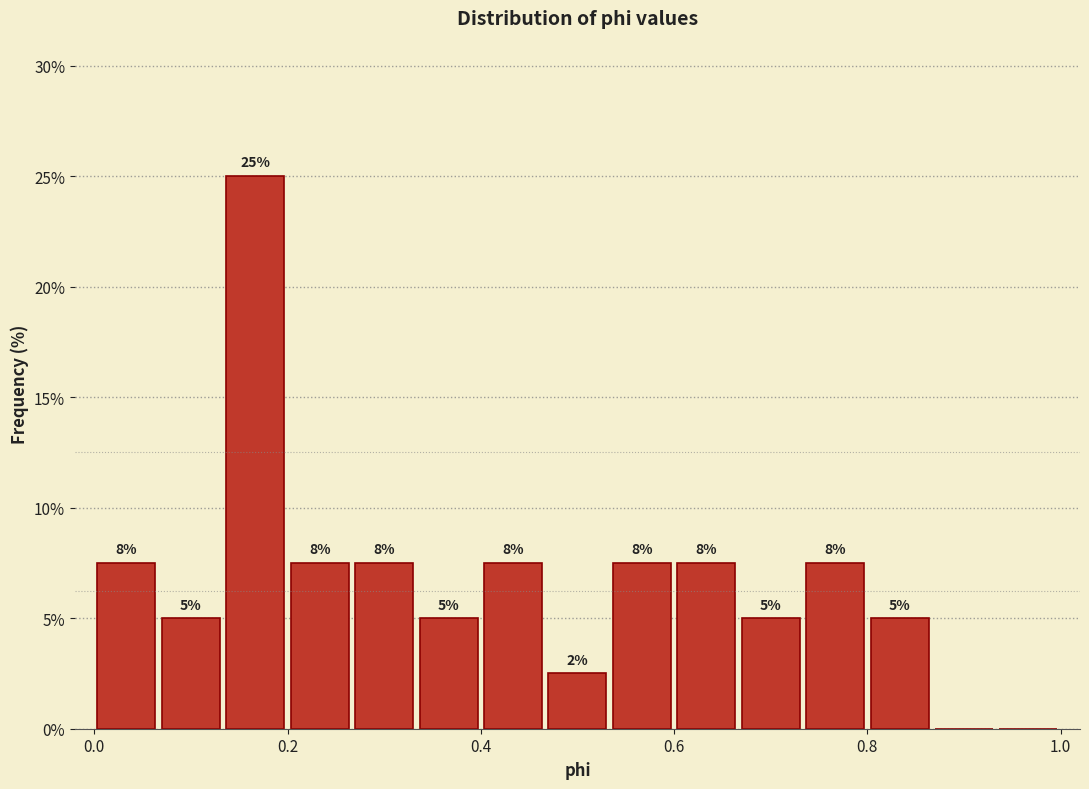

Around what value on the x-axis is the tallest bar? Give the approximate position of its centre, as read against the axis.

0.16